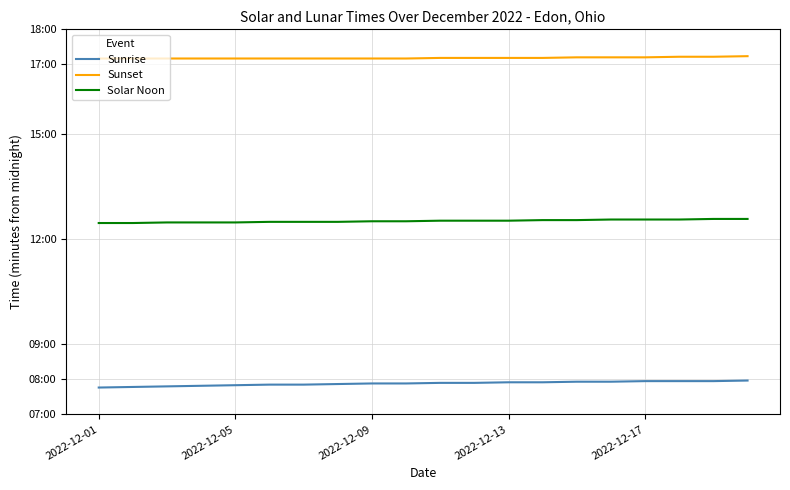

True or false: Sunset and Solar Noon intersect in this chart.

False